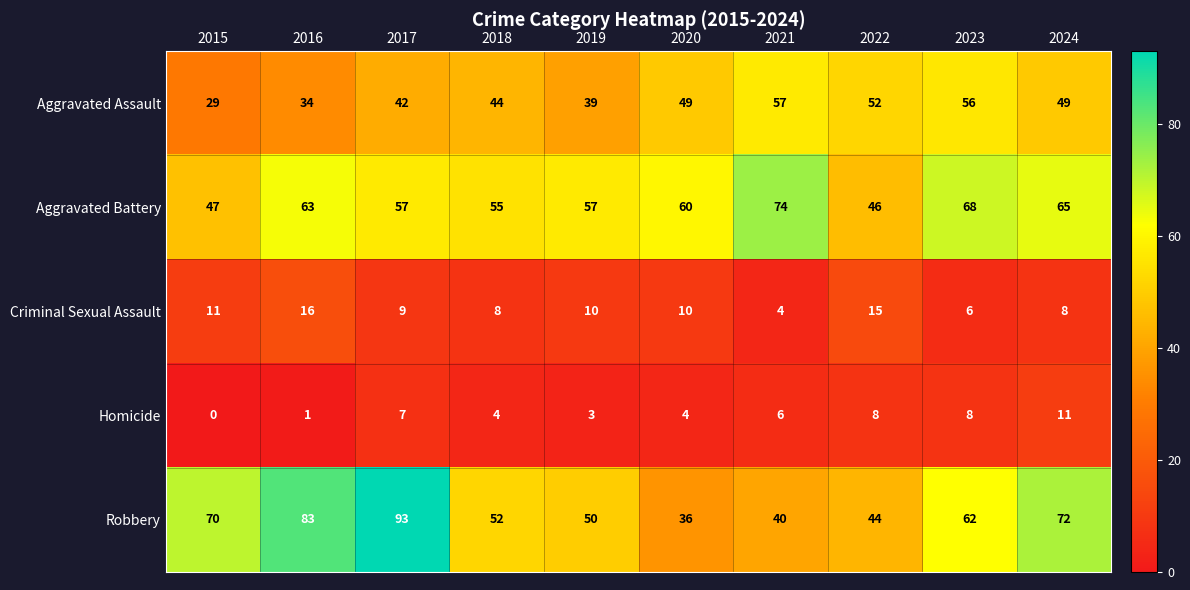

List the series in order of their peak value, lowest first.

Homicide, Criminal Sexual Assault, Aggravated Assault, Aggravated Battery, Robbery